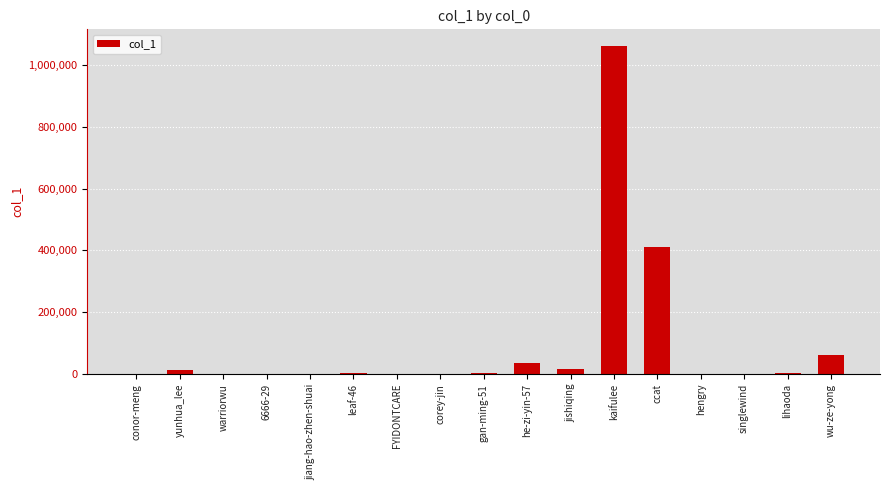

Which has a higher value, wu-ze-yong or lihaoda?

wu-ze-yong